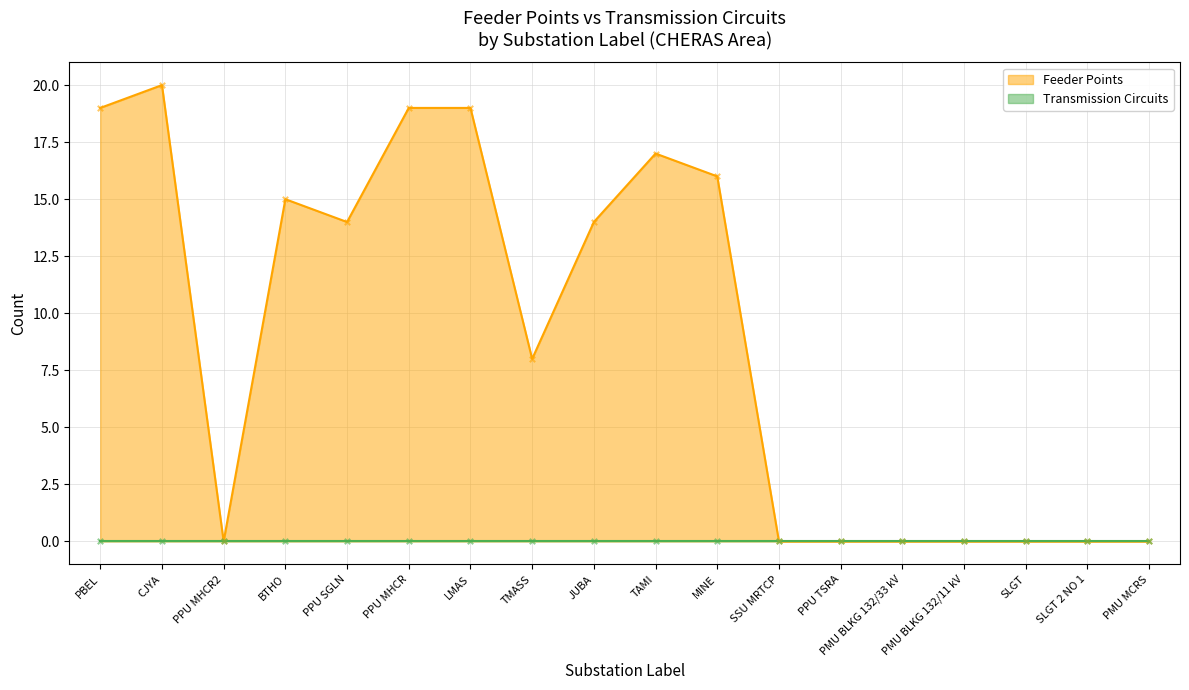

What is the change in value from TMASS to MINE?

+8